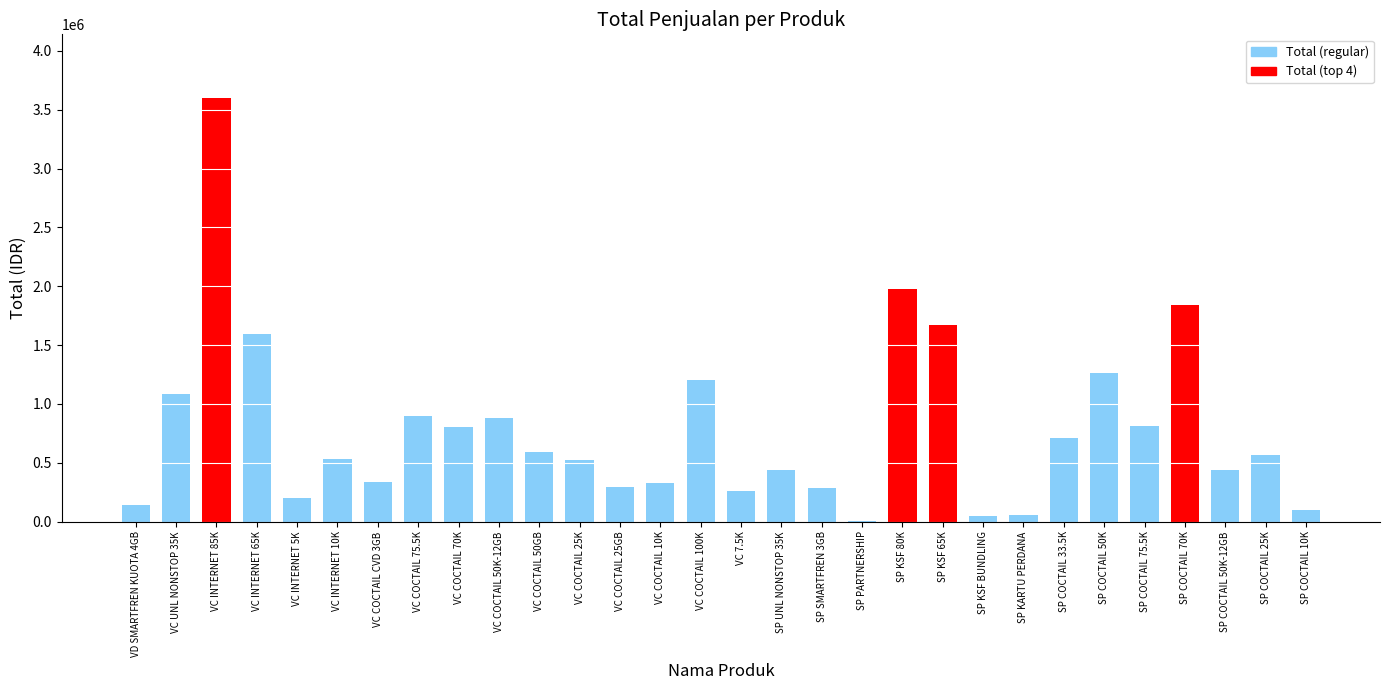

The value at VC COCTAIL 50GB is 866291. True or false?

False